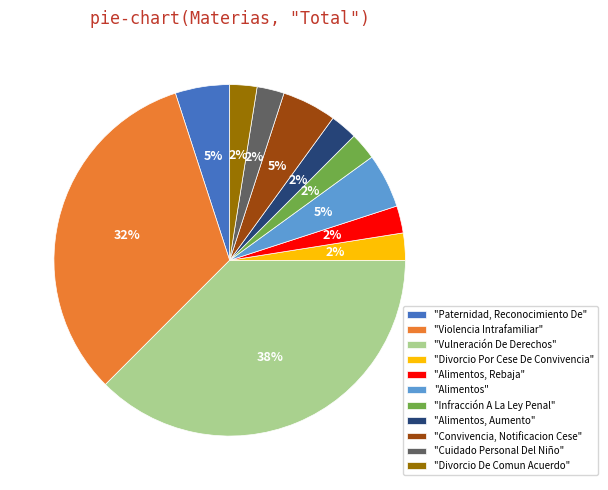

Combined, do "Cuidado Personal Del Niño" and "Convivencia, Notificacion Cese" account for over 50%?

No